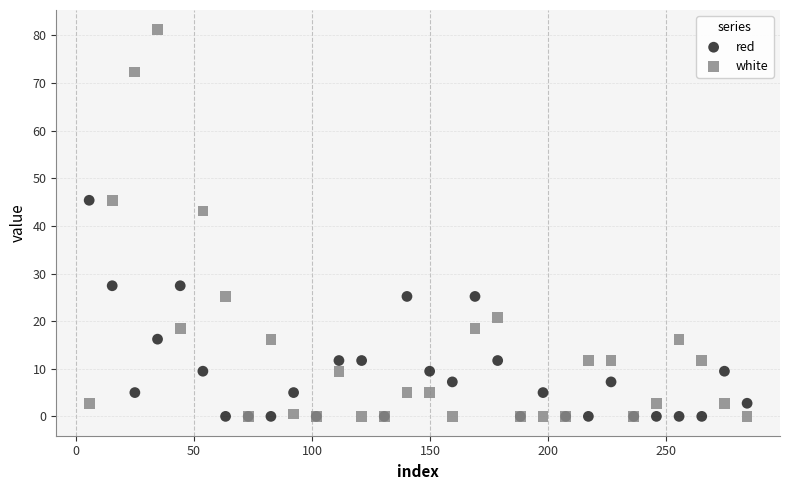

In the white series, what Y value is closest to 40?

43.1